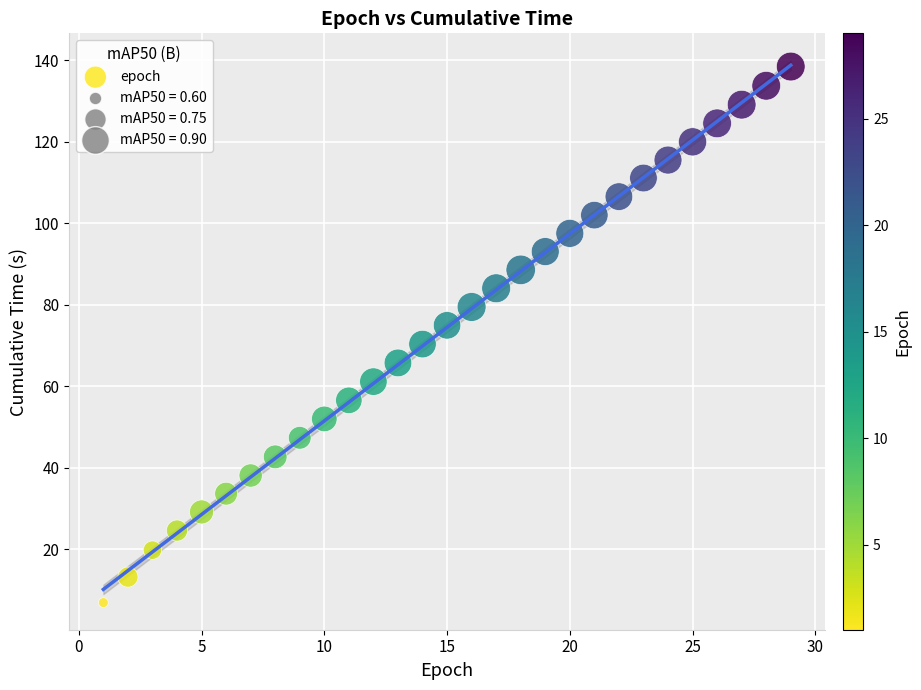

What is the range of X values (max minus min)?

28.0